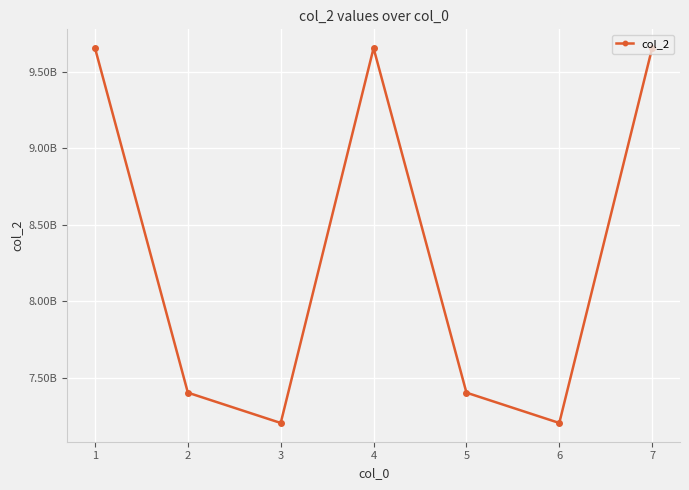

Is this an area chart (filled region under the line)?

No